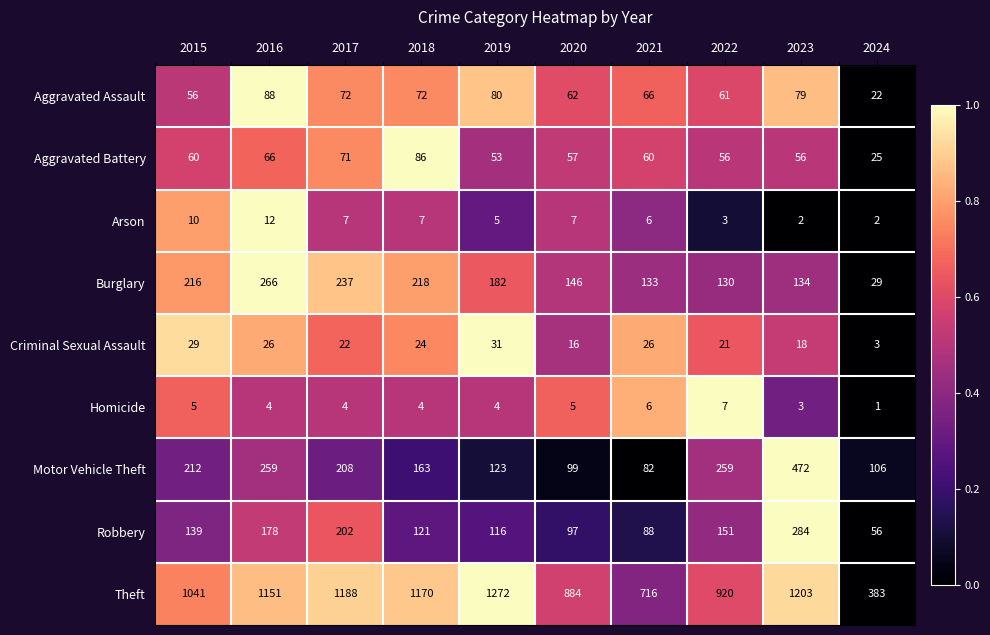

At which category is the sum across all series the highest?

2023